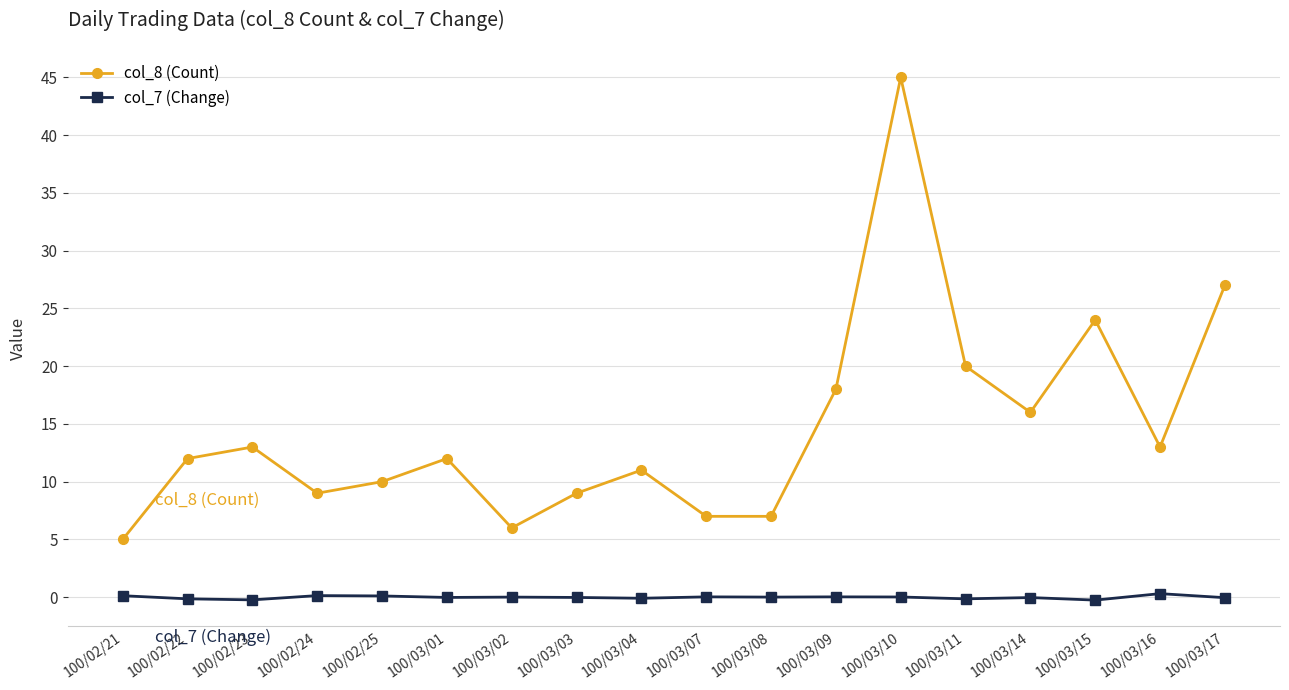

True or false: col_8 (Count) and col_7 (Change) intersect in this chart.

False